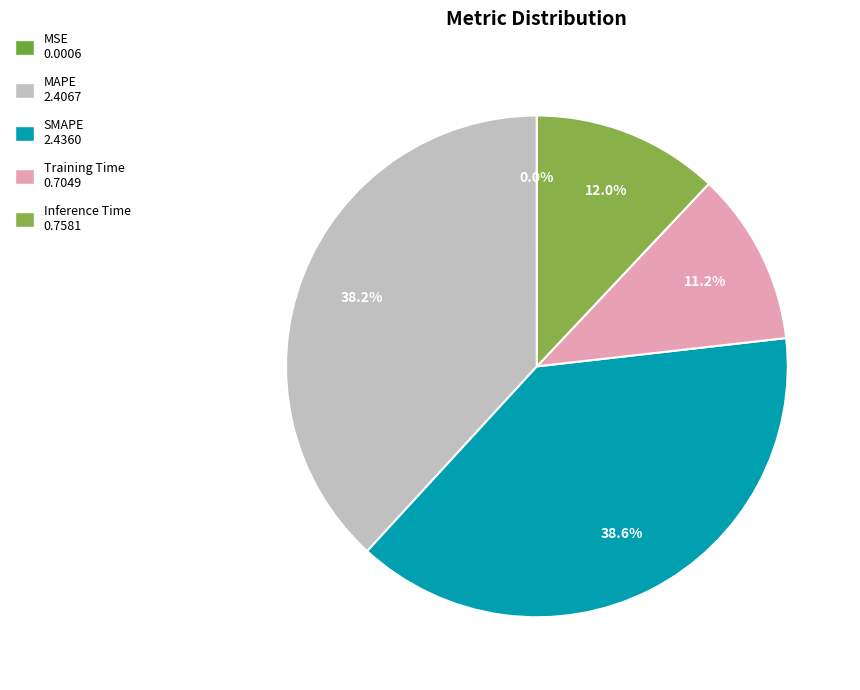

What percentage is NOT represented by Training Time?

88.8%